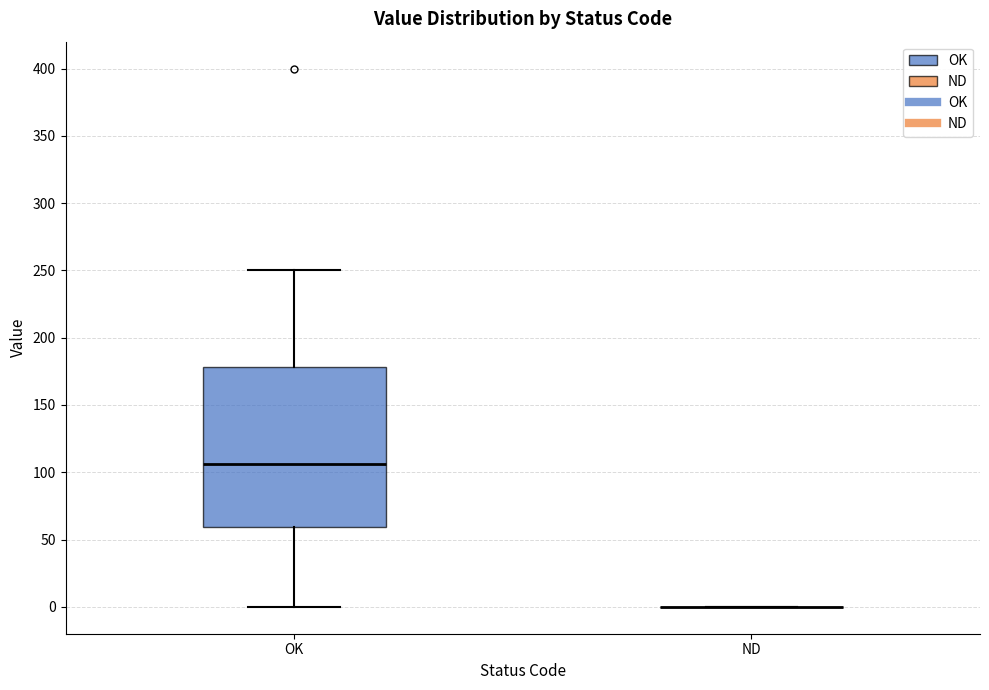

Reading left to right, read every box against the y-axis: the position of its median line, the range the box covers, and the ends of its whiskers. The values are not printed on the chart, so give them approximately, as read against the axis.

OK: median 105, box 60 to 180, whiskers 0 to 250
ND: box collapsed to a line at 0, whiskers 0 to 0